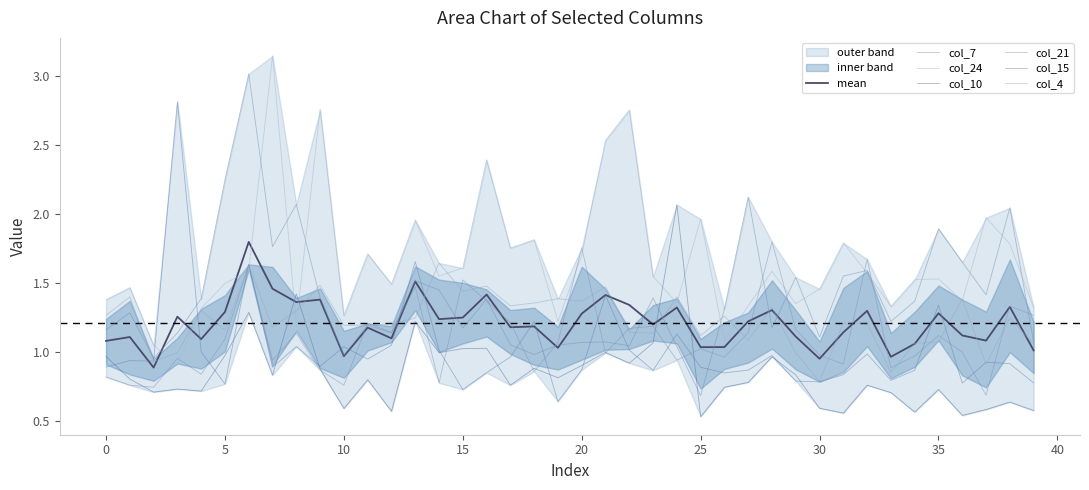

How many lines are shown in the chart?

6